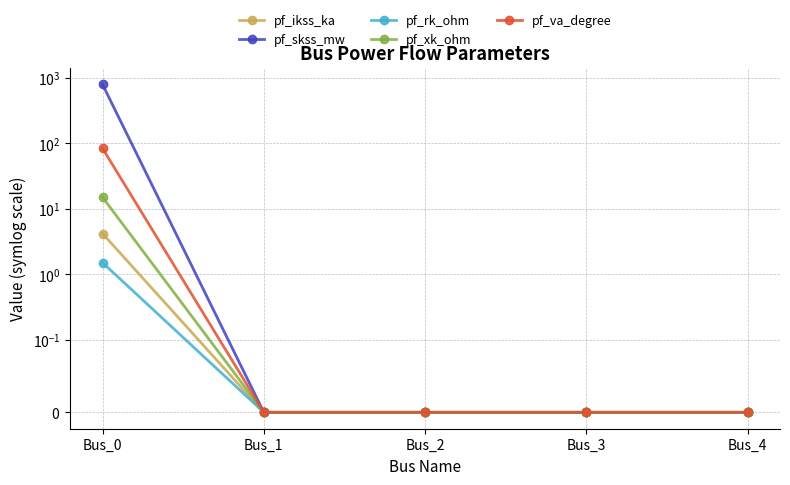

Reading left to right, transcribe all the data shown in this chart.

pf_ikss_ka: 4.2	0.0	0.0	0.0	0.0
pf_skss_mw: 800.0	0.0	0.0	0.0	0.0
pf_rk_ohm: 1.5	0.0	0.0	0.0	0.0
pf_xk_ohm: 15.0	0.0	0.0	0.0	0.0
pf_va_degree: 84.3	0.0	0.0	0.0	0.0